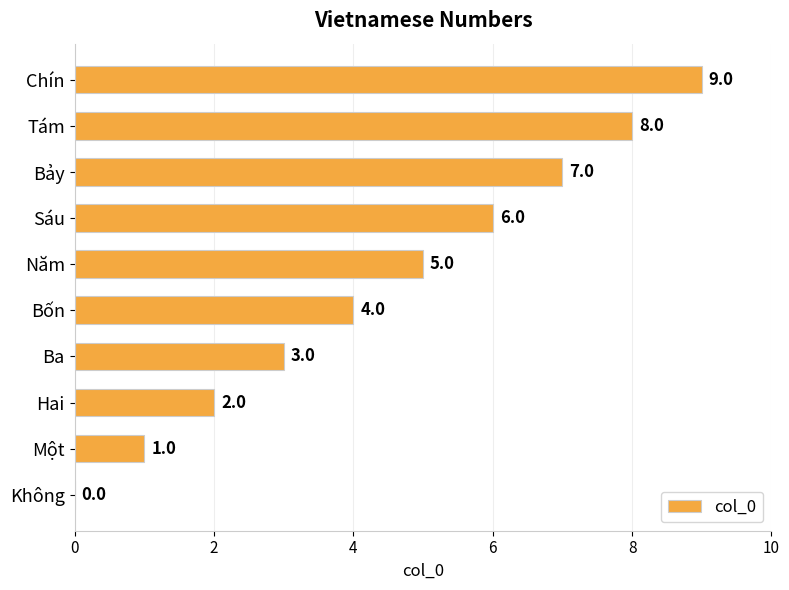

True or false: the data shows 12 at Bảy.

False